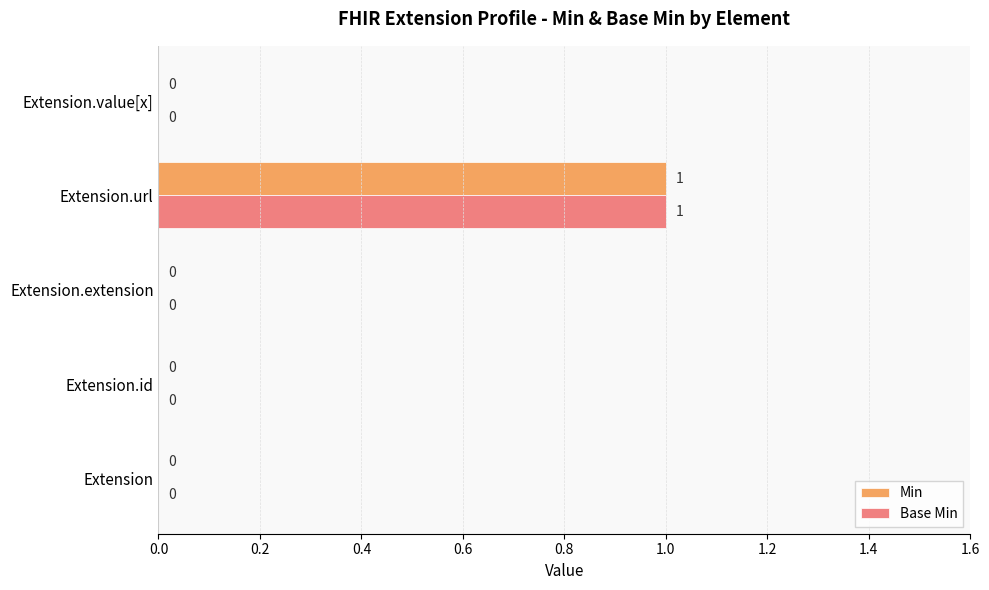

Which category has the highest value in the Min series?

Extension.url